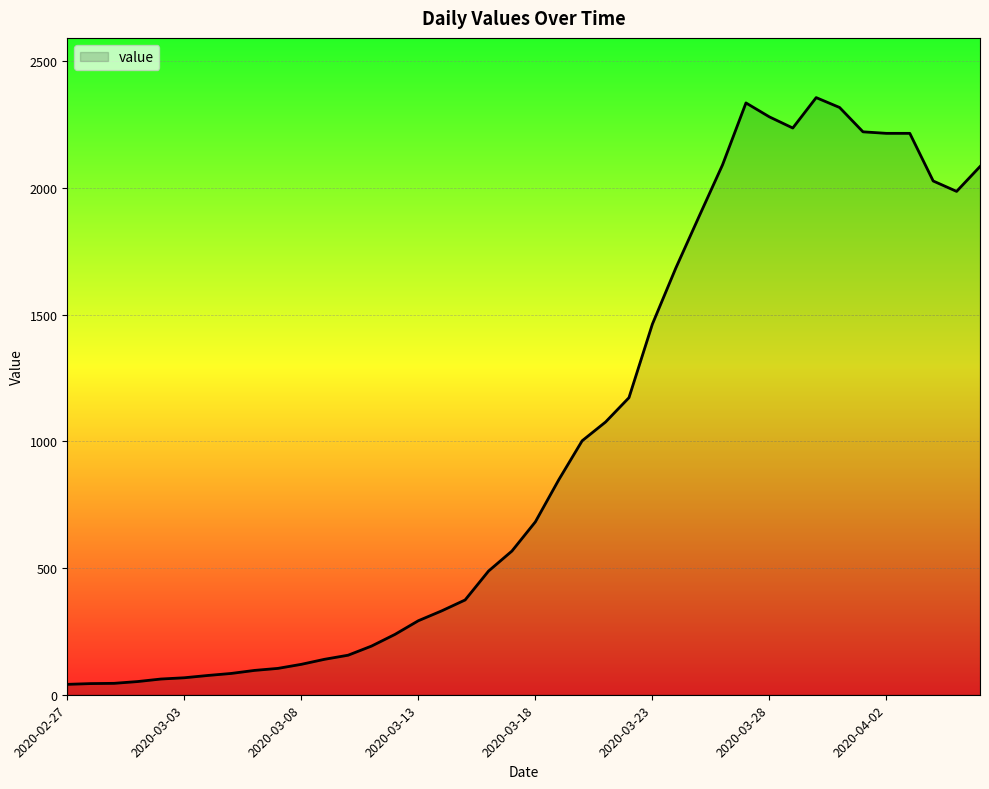

What is the difference between the maximum and minimum values?

2315